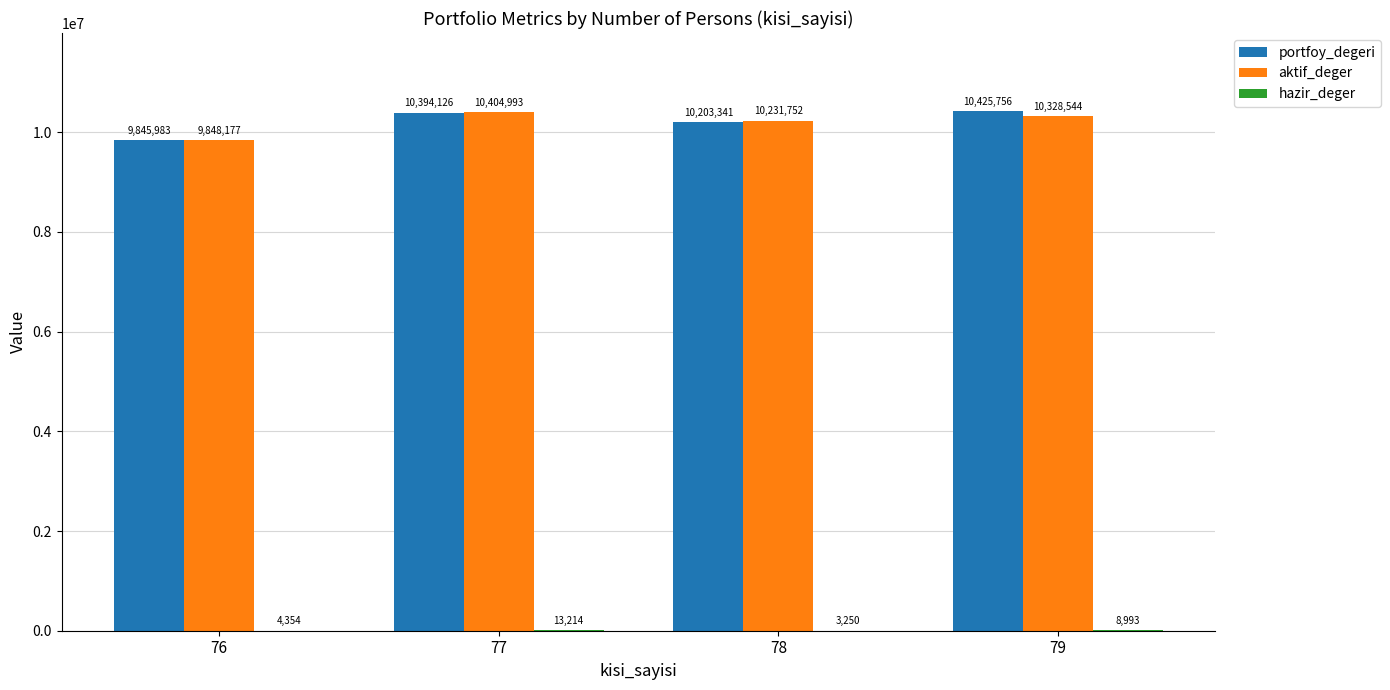

Where does the aktif_deger series first go above 10328543?

77